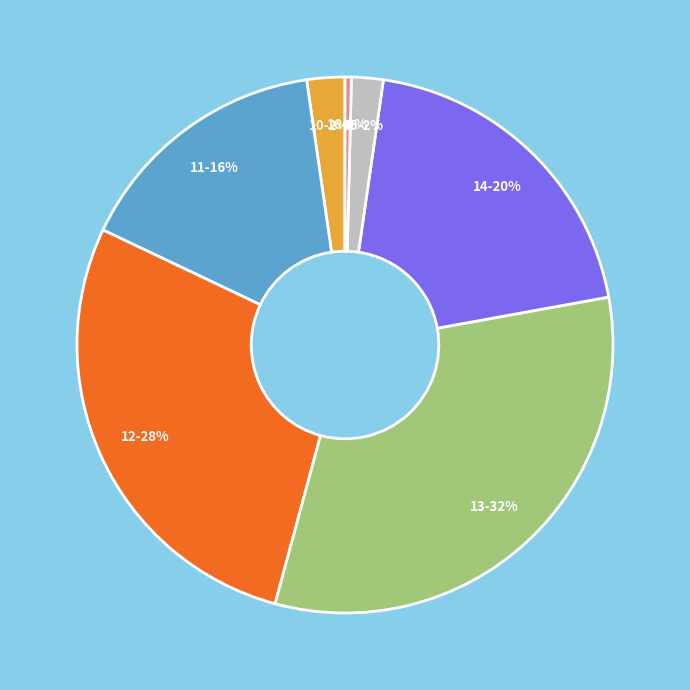

Is the sum of 13 and 14 greater than half?

Yes